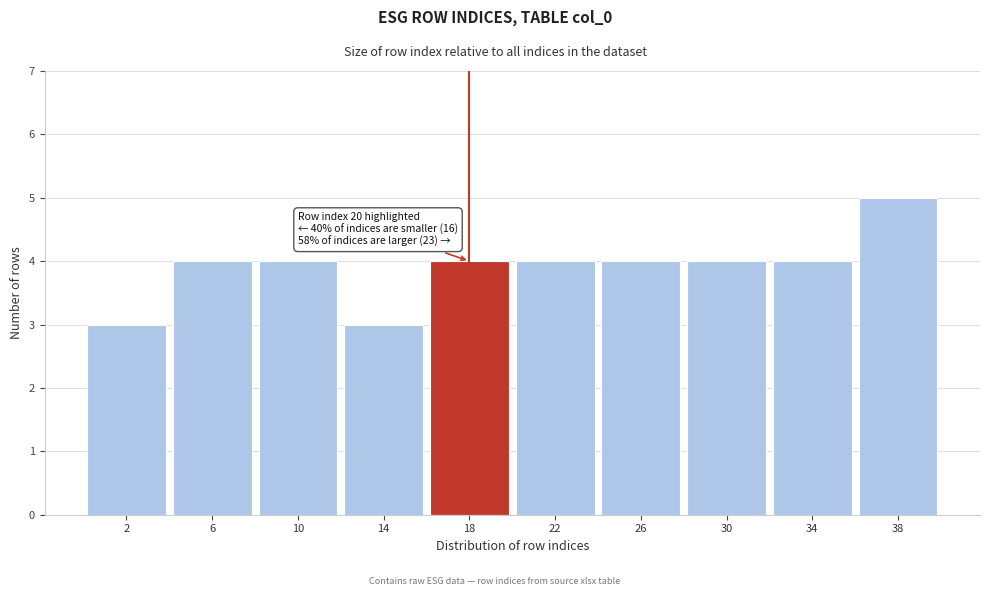

Reading left to right, what are all the values shown in this chart?

2=3	6=4	10=4	14=3	18=4	22=4	26=4	30=4	34=4	38=5